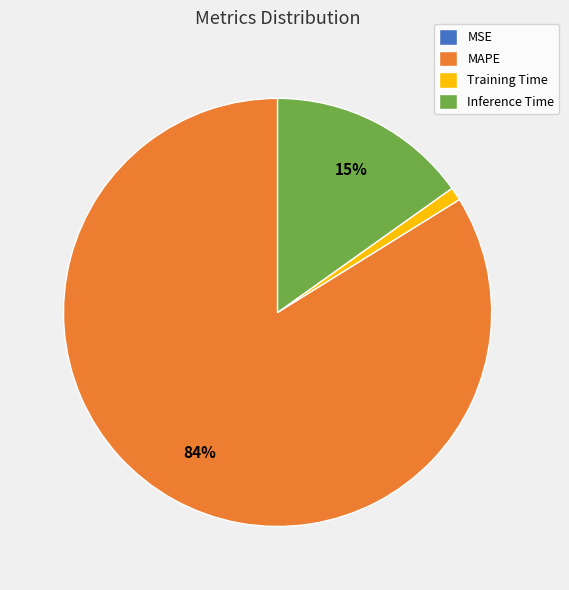

To the nearest percent, what is the difference between the largest and smallest slice percentages?

84%